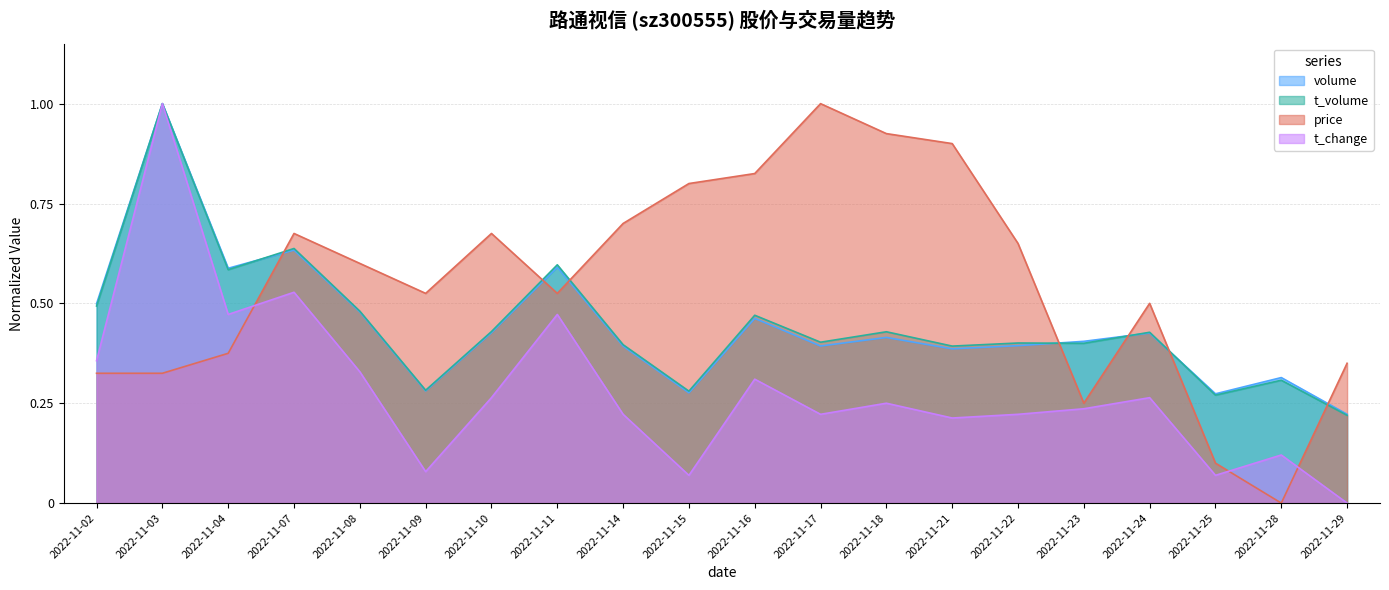

Which series has the largest total across all categories?

price